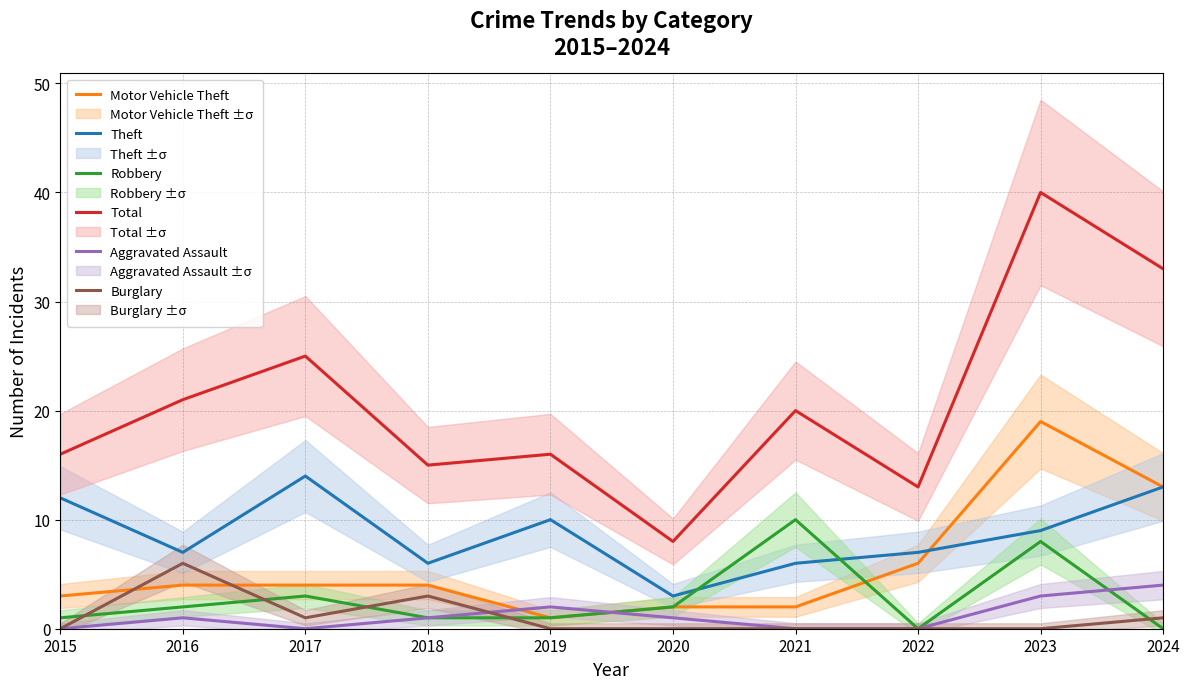

The value of Total at 2019 is 16. True or false?

True